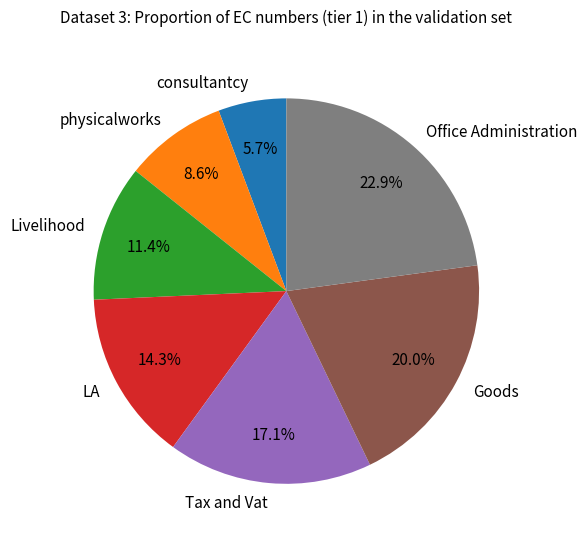

Is Goods the majority of the pie?

No